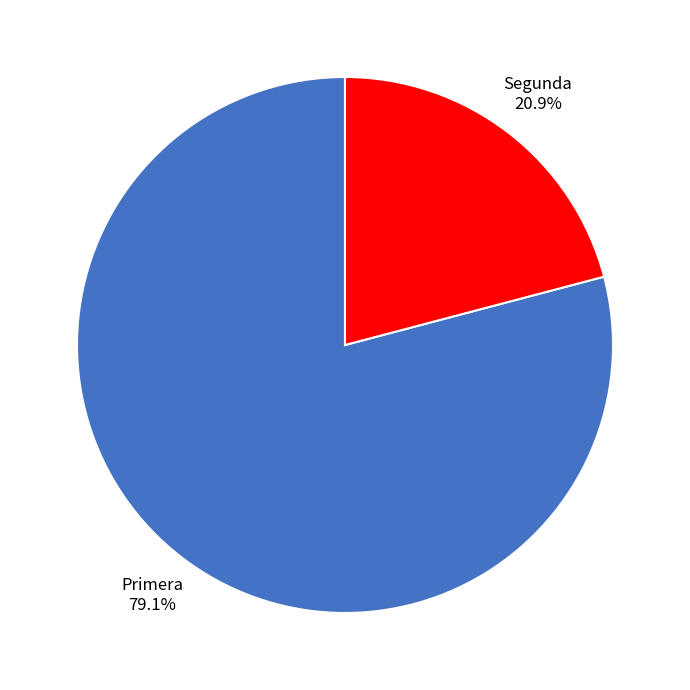

Is there a majority slice in this chart?

Yes